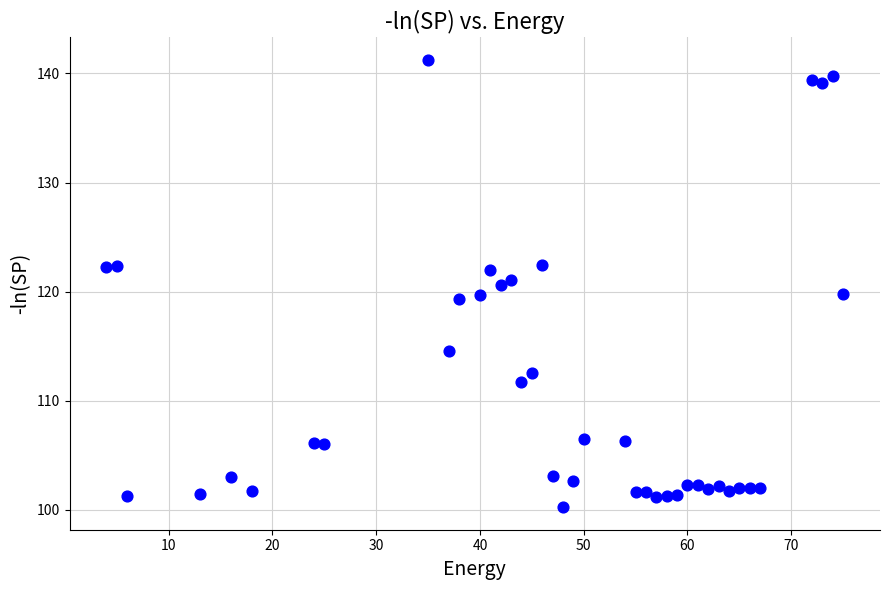

What is the range of X values (max minus min)?

71.0